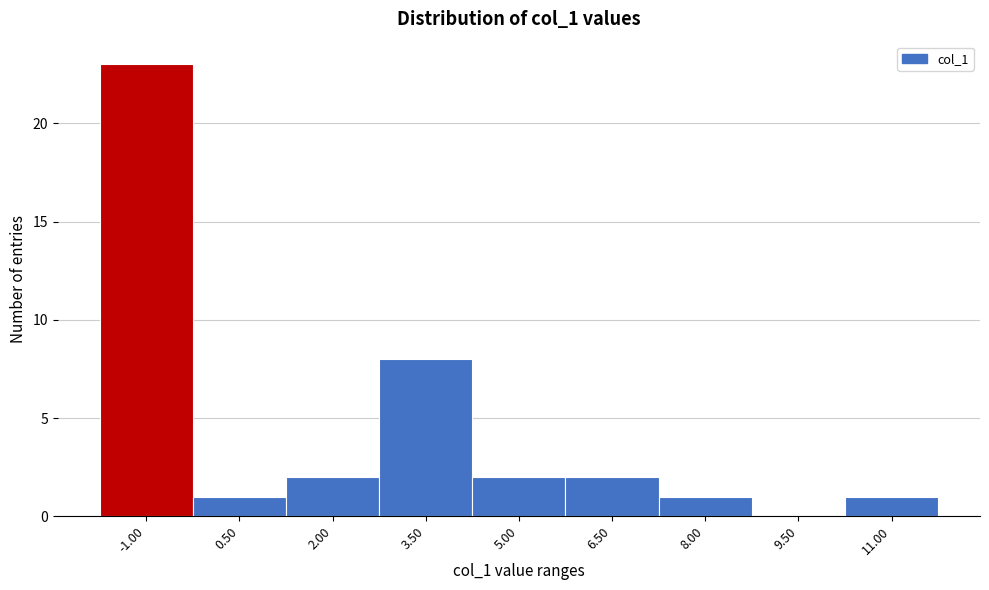

Reading right to left, transcribe all the data shown in this chart.

11.00=1	9.50=0	8.00=1	6.50=2	5.00=2	3.50=8	2.00=2	0.50=1	-1.00=23